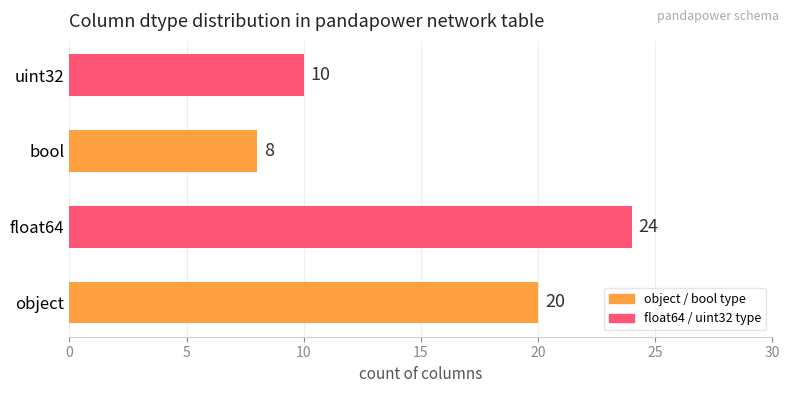

How many data points are less than 20?

2